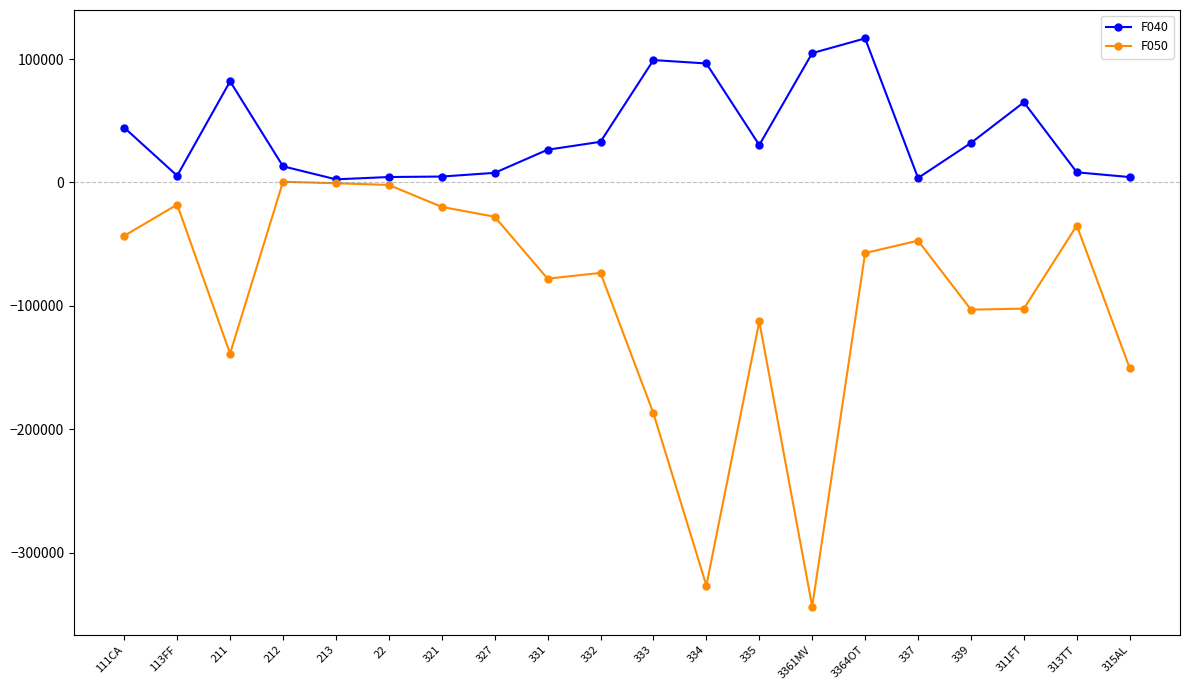

At which category does F050 reach its first local peak?

113FF